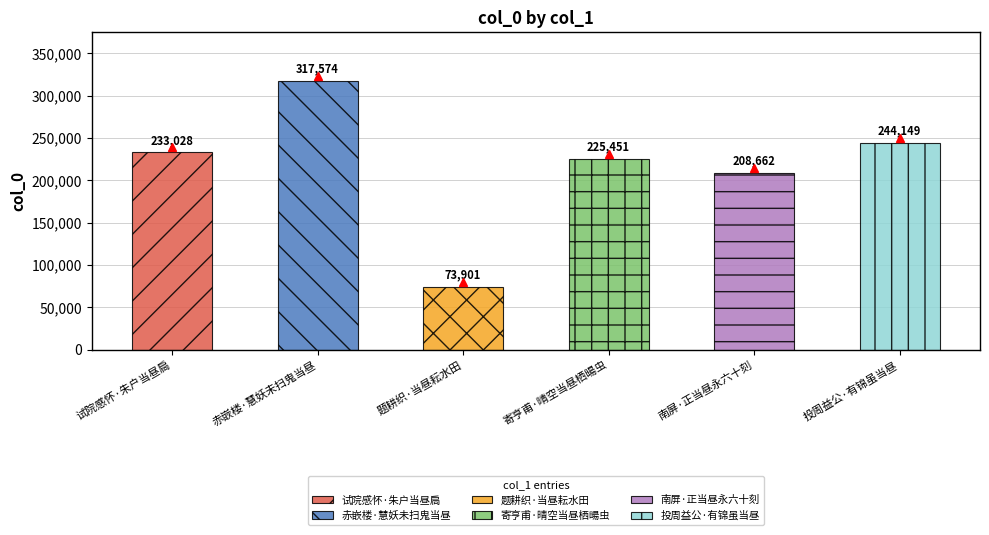

At which label is the value closest to 195737?

南屏·正当昼永六十刻